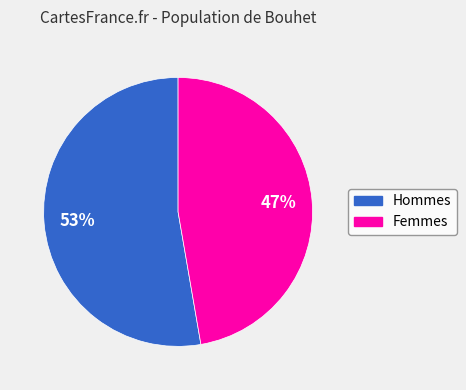

Is there a majority slice in this chart?

Yes